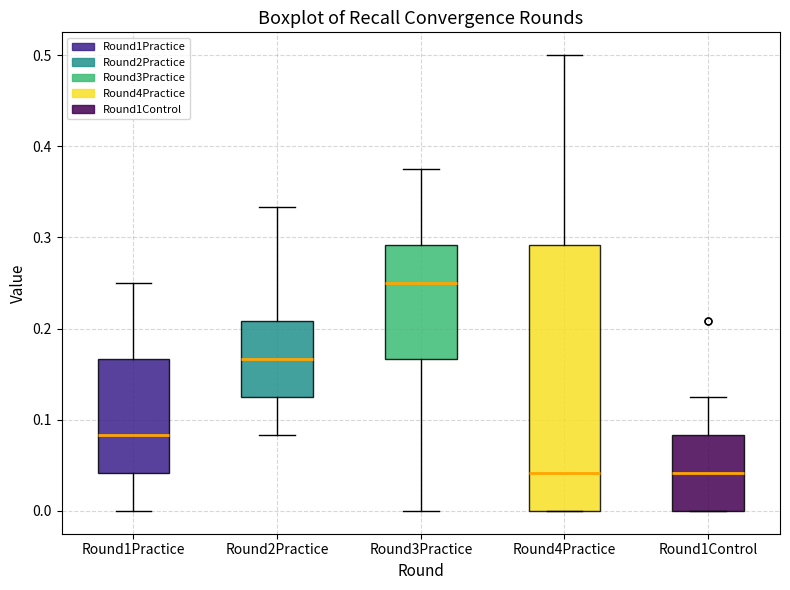

Reading left to right, transcribe this box plot: for each box, give where its median line is, the range the box spans, and where its two whiskers end, as read against the y-axis. The values are not printed on the chart, so give them approximately, as read against the axis.

Round1Practice: median 0.08, box 0.04 to 0.17, whiskers 0.00 to 0.25
Round2Practice: median 0.17, box 0.13 to 0.21, whiskers 0.08 to 0.33
Round3Practice: median 0.25, box 0.17 to 0.29, whiskers 0.00 to 0.38
Round4Practice: median 0.04, box 0.00 to 0.29, whiskers 0.00 to 0.50
Round1Control: median 0.04, box 0.00 to 0.08, whiskers 0.00 to 0.13